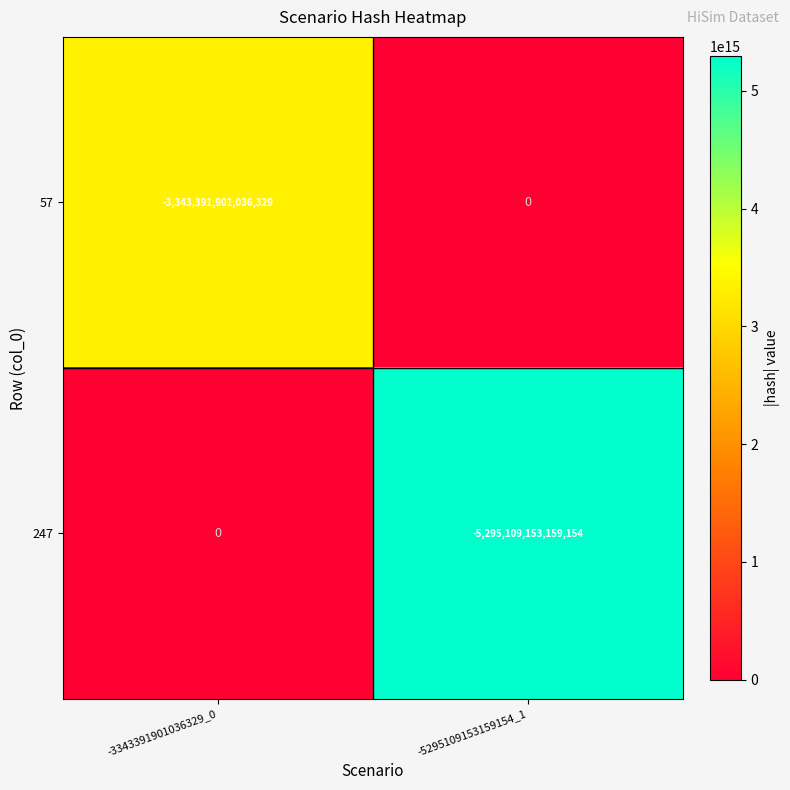

At -5295109153159154_1, list the series in order from largest to smallest.

57, 247